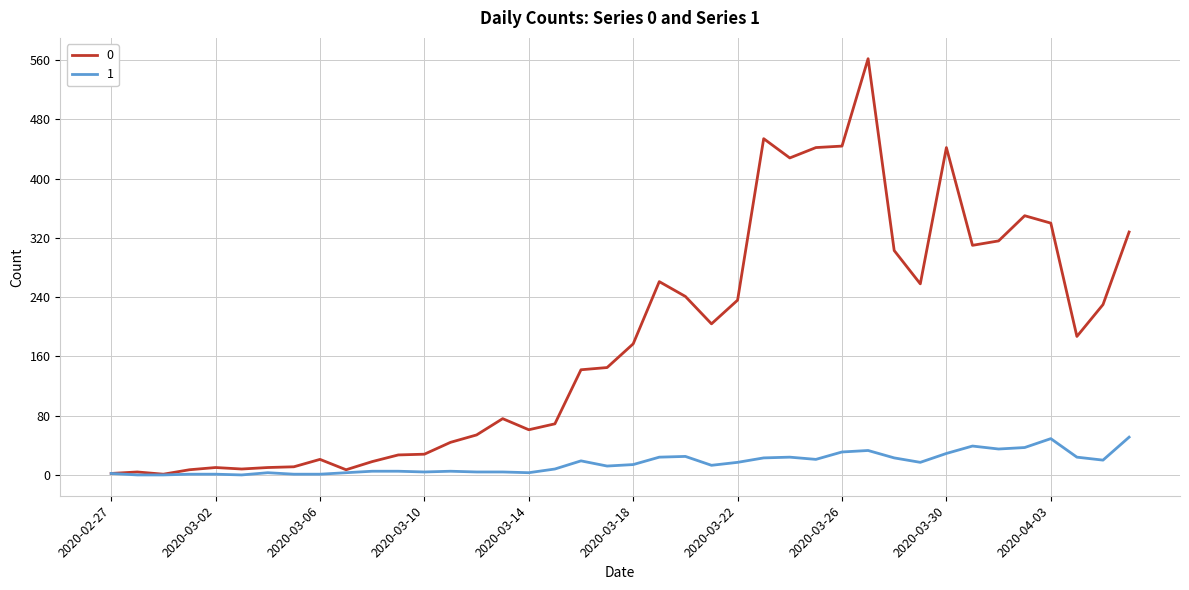

Rank the series by their maximum value, from highest to lowest.

0, 1